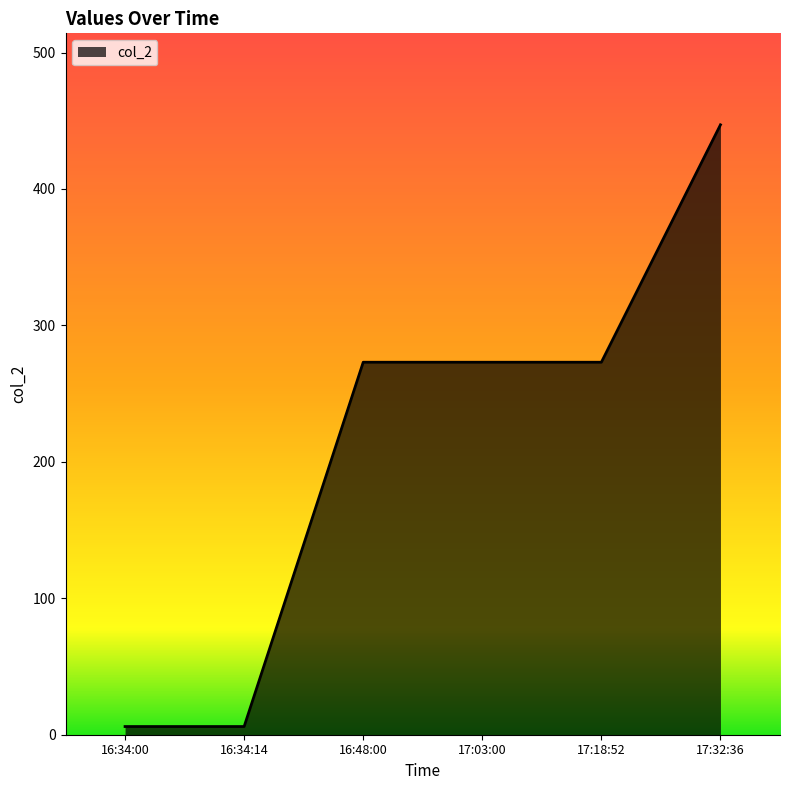

True or false: the data shows 133 at 17:03:00.

False